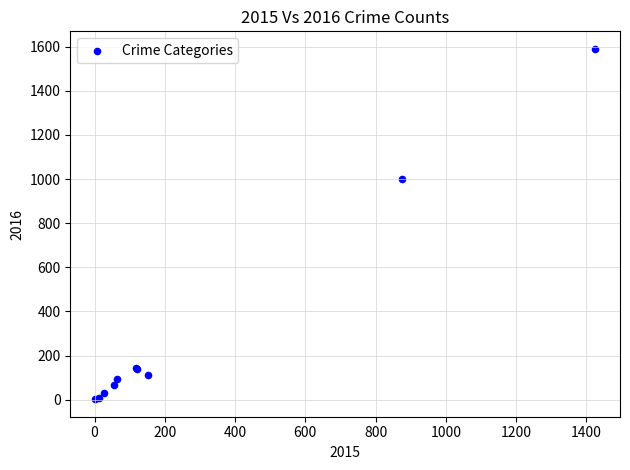

What Y value in the scatter plot is closest to 796?

999